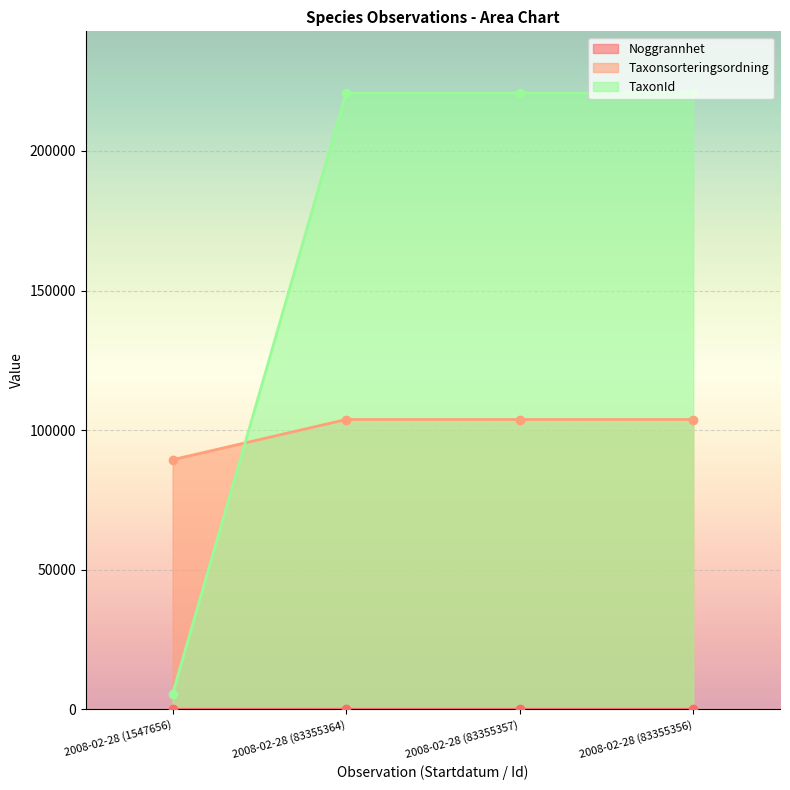

At how many categories does at least one series exceed 119121?

3